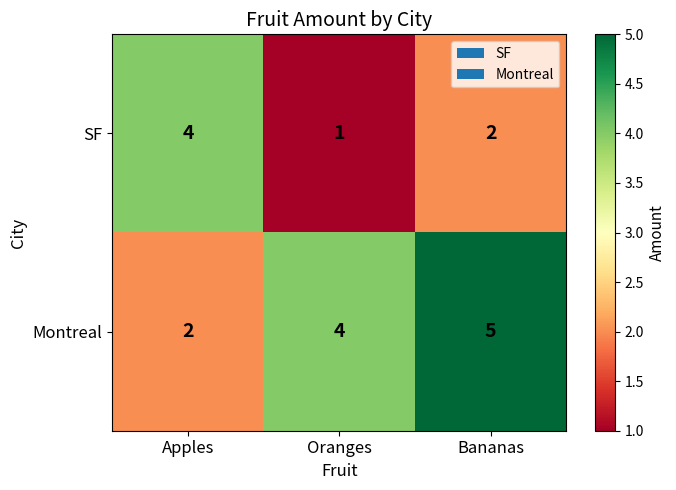

Reading right to left, list all the values displayed in this chart.

SF: 2	1	4
Montreal: 5	4	2